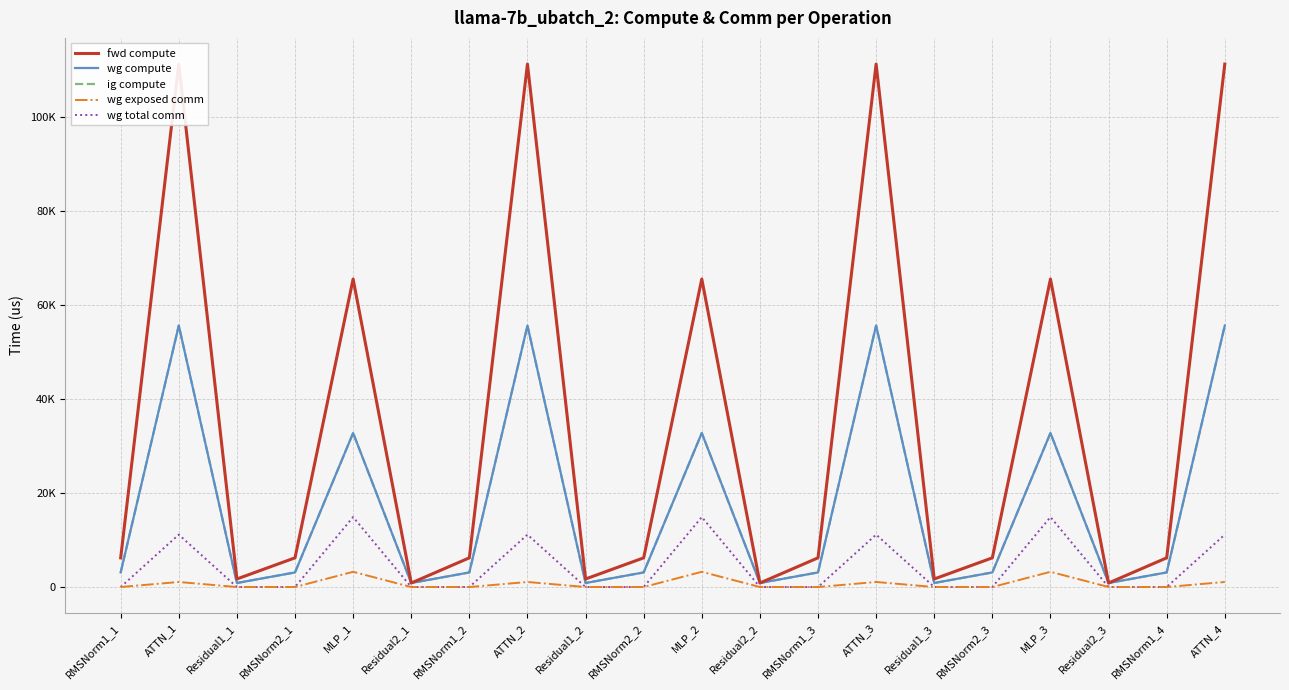

What is the sum of all wg total comm values?

89354.6